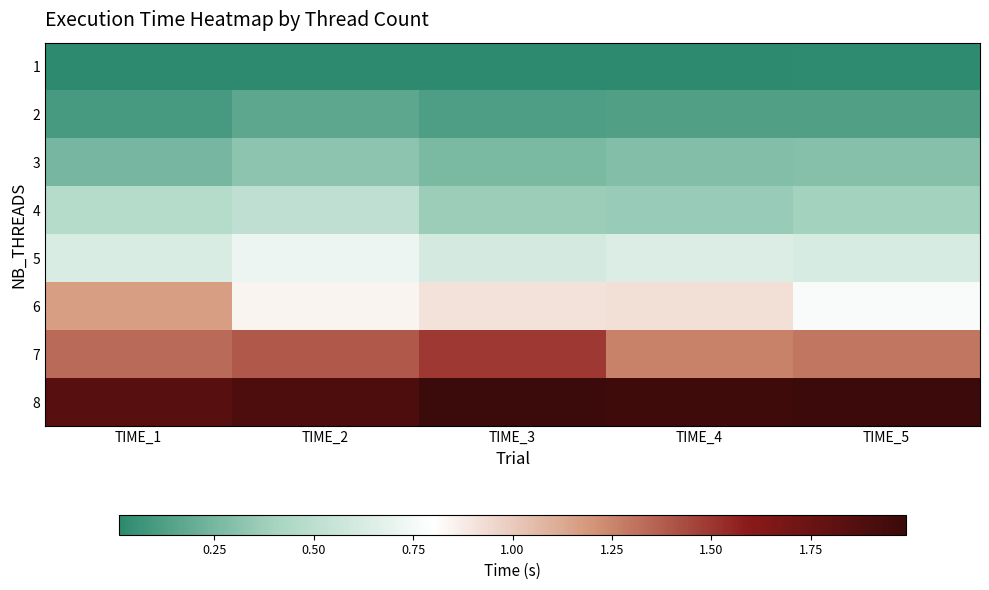

Reading left to right, what are all the values shown in this chart?

1: TIME_1=0.0	TIME_2=0.0	TIME_3=0.0	TIME_4=0.0	TIME_5=0.0
2: TIME_1=0.1	TIME_2=0.2	TIME_3=0.1	TIME_4=0.1	TIME_5=0.1
3: TIME_1=0.2	TIME_2=0.3	TIME_3=0.3	TIME_4=0.3	TIME_5=0.3
4: TIME_1=0.5	TIME_2=0.5	TIME_3=0.4	TIME_4=0.4	TIME_5=0.4
5: TIME_1=0.6	TIME_2=0.7	TIME_3=0.6	TIME_4=0.6	TIME_5=0.6
6: TIME_1=1.2	TIME_2=0.8	TIME_3=0.9	TIME_4=0.9	TIME_5=0.8
7: TIME_1=1.3	TIME_2=1.4	TIME_3=1.5	TIME_4=1.3	TIME_5=1.3
8: TIME_1=1.9	TIME_2=1.9	TIME_3=2.0	TIME_4=2.0	TIME_5=2.0